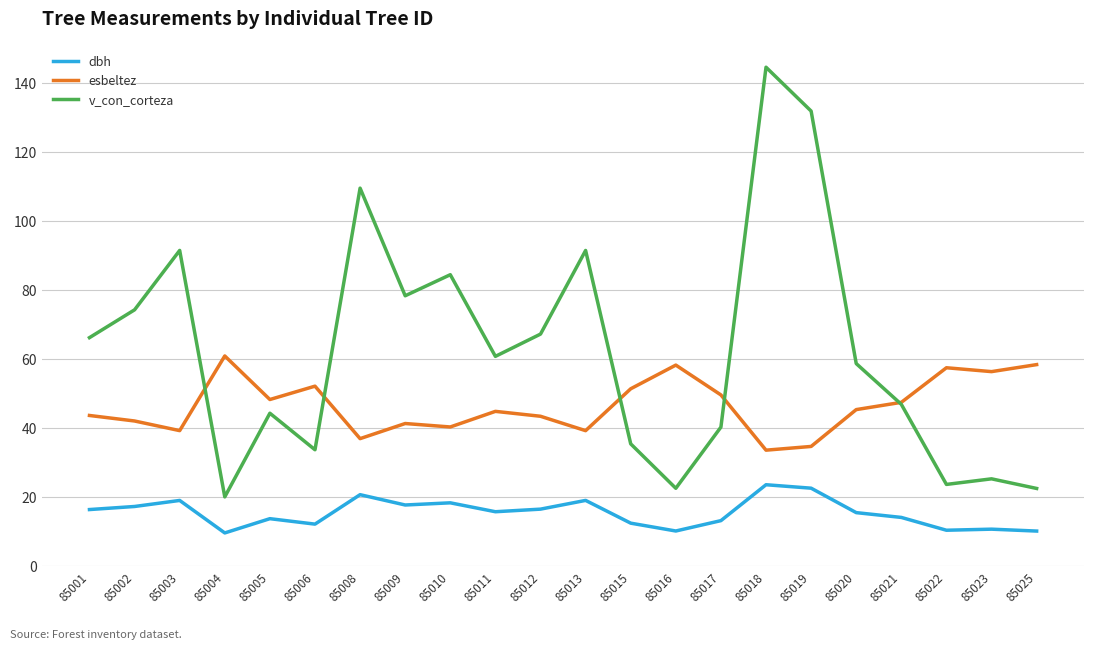

At how many categories does at least one series exceed 93?

3